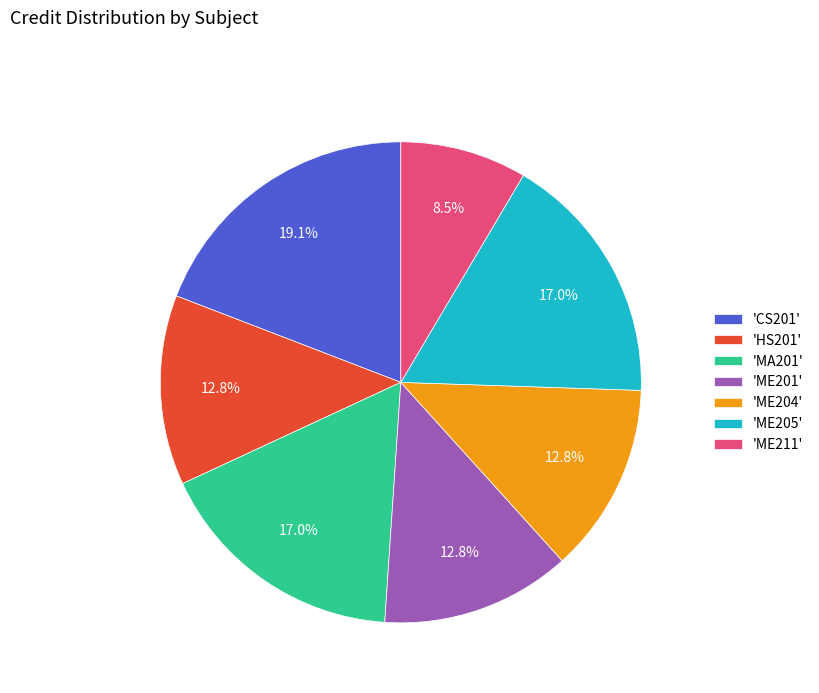

What percentage do 'ME211' and 'MA201' together represent?

25.5%